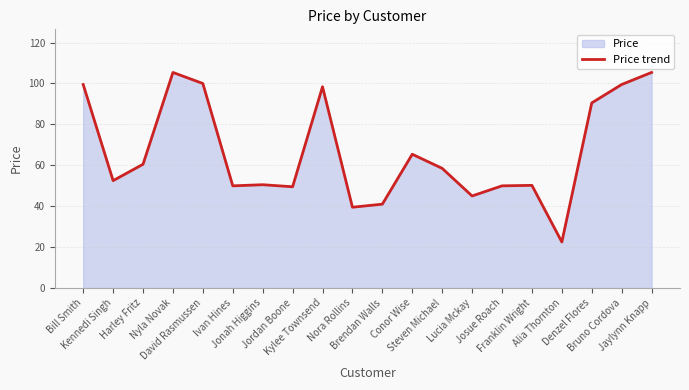

How many interior local valleys (lower than both neighbors) does the data have?

6